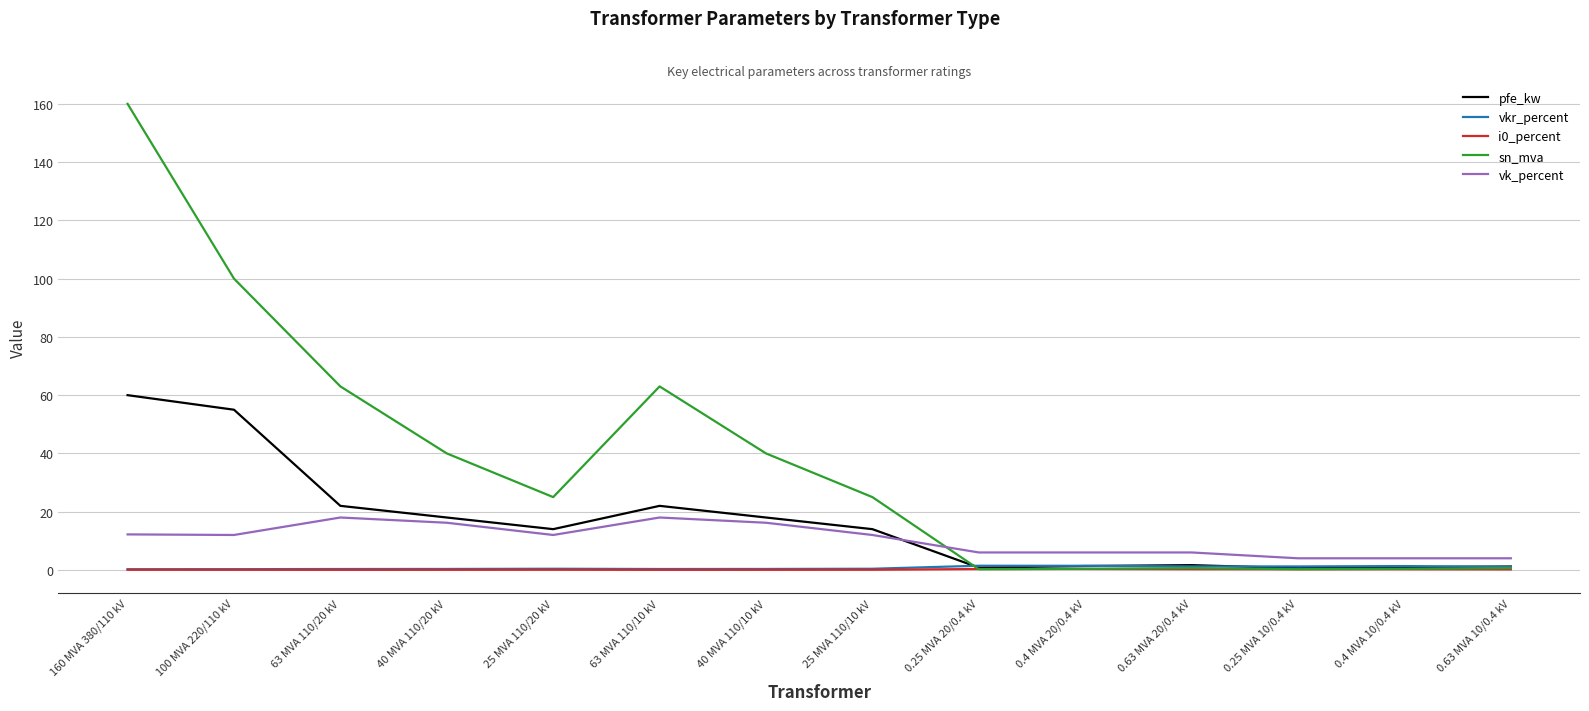

True or false: i0_percent has a value of 0.1 at 25 MVA 110/10 kV.

True